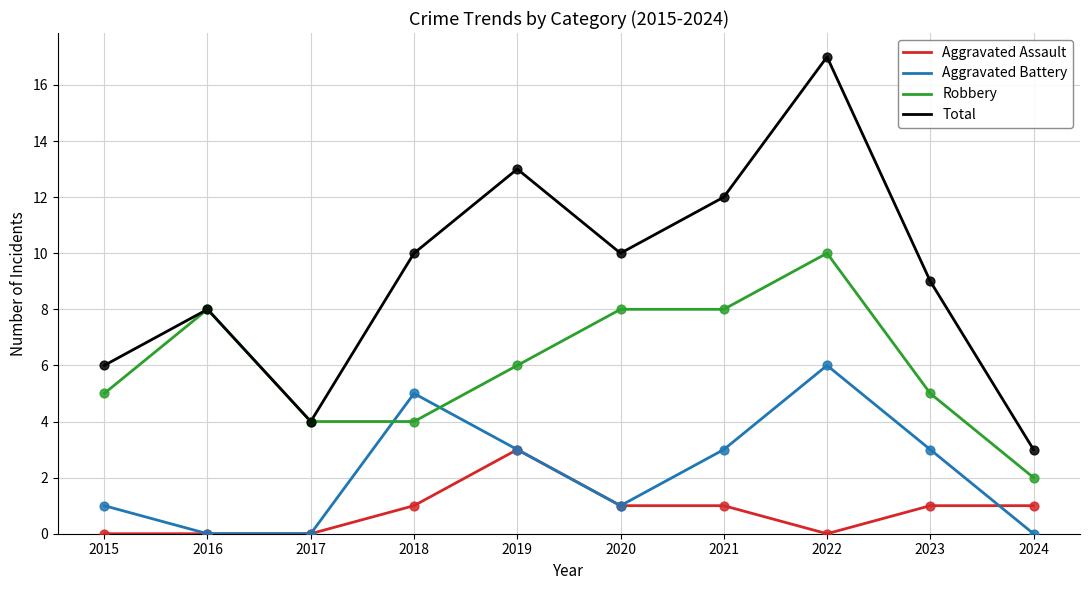

Which series changed the most between 2015 and 2021?

Total